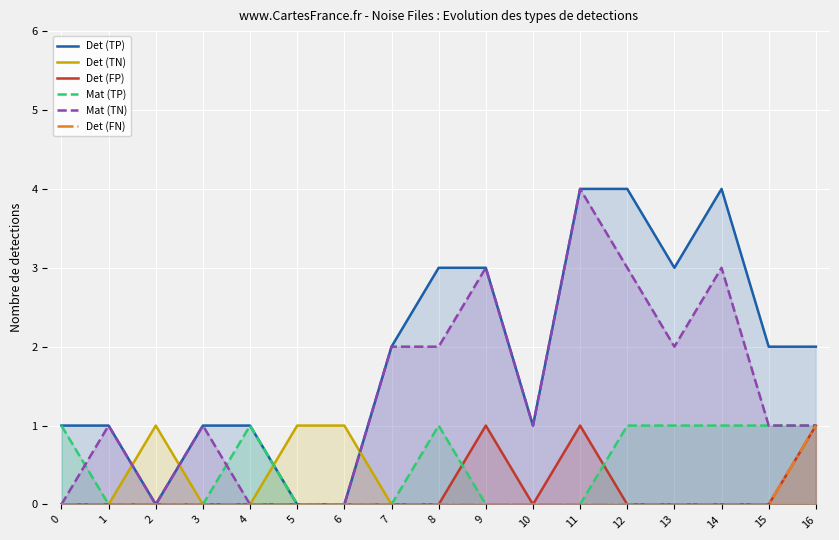

Does the chart display data point markers on the line(s)?

No